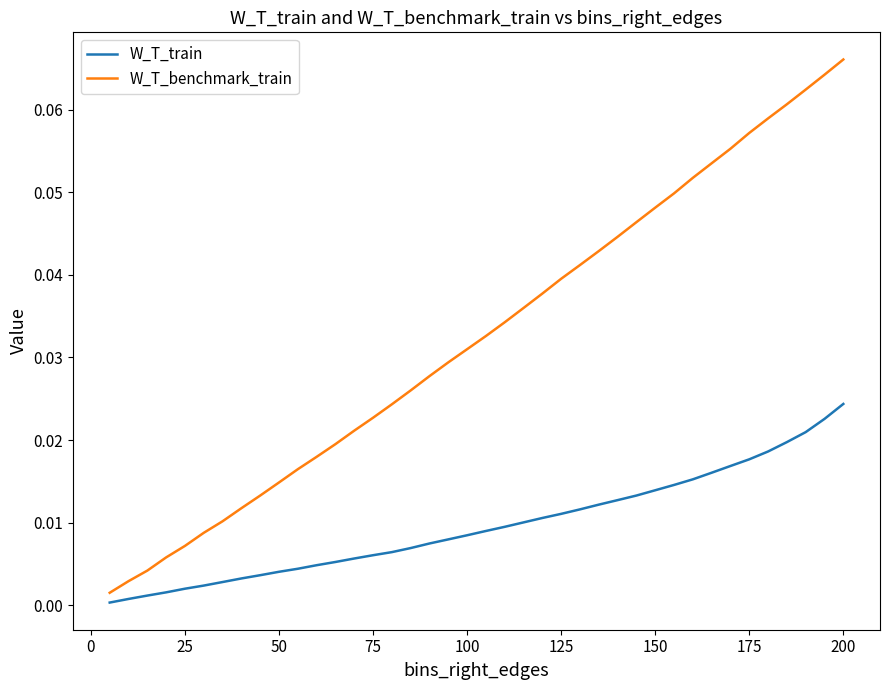

List the series in order of their overall mean, highest first.

W_T_benchmark_train, W_T_train